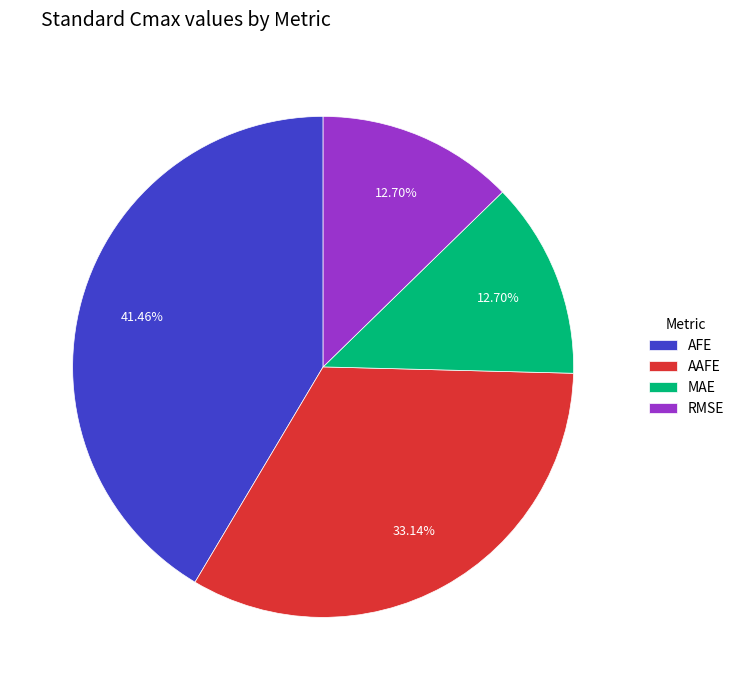

What percentage is the MAE slice, to the nearest percent?

13%